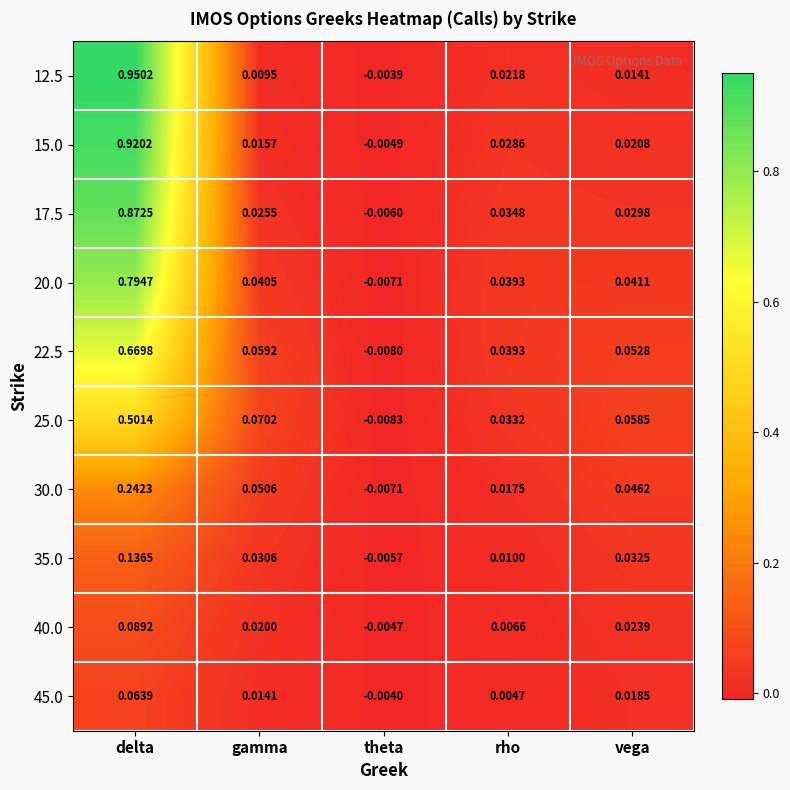

Which category has the lowest value in the 17.5 series?

theta